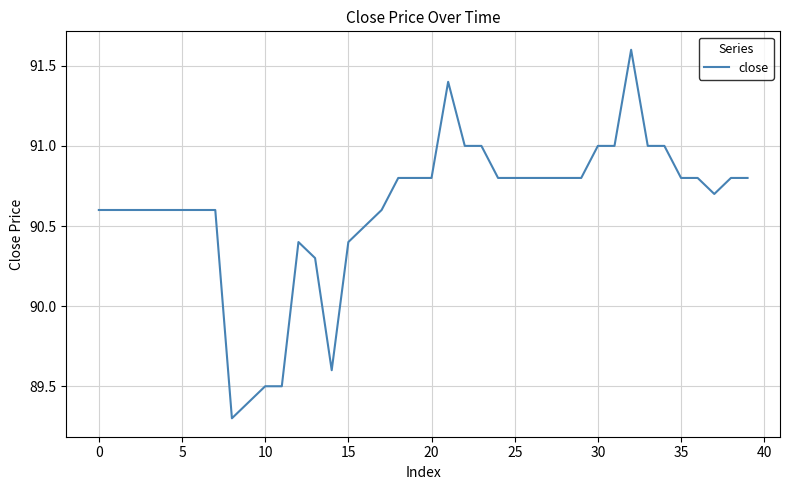

What is the greatest value displayed?

91.6